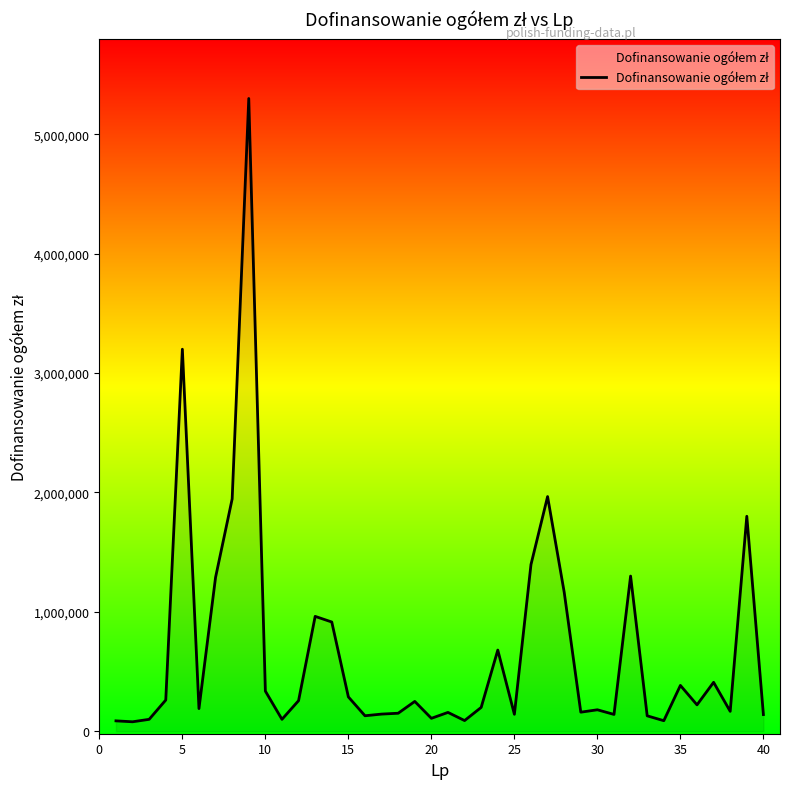

What is the maximum value shown in the chart?

5300000